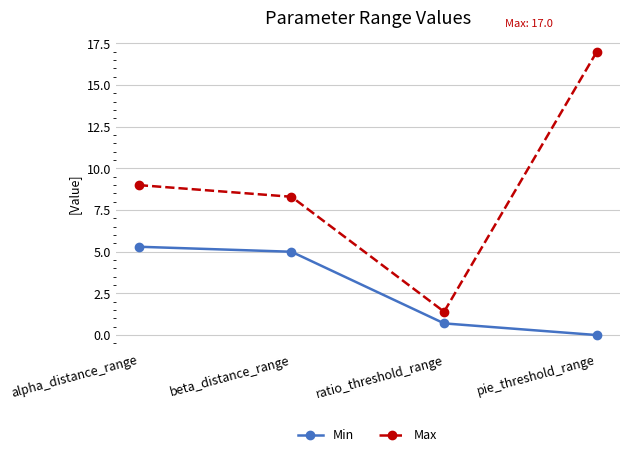

Reading left to right, extract all data points from this chart.

Min: 5.3	5.0	0.7	0.0
Max: 9.0	8.3	1.4	17.0